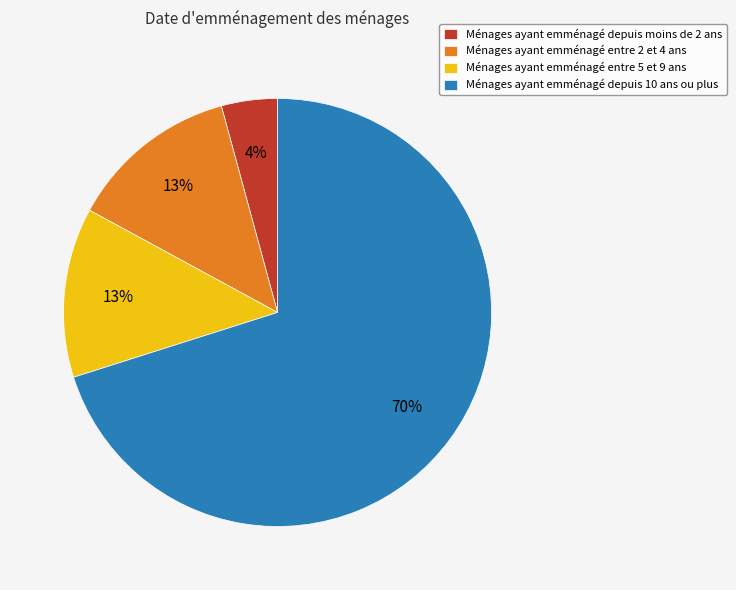

Does Ménages ayant emménagé depuis 10 ans ou plus represent more than half of the total?

Yes